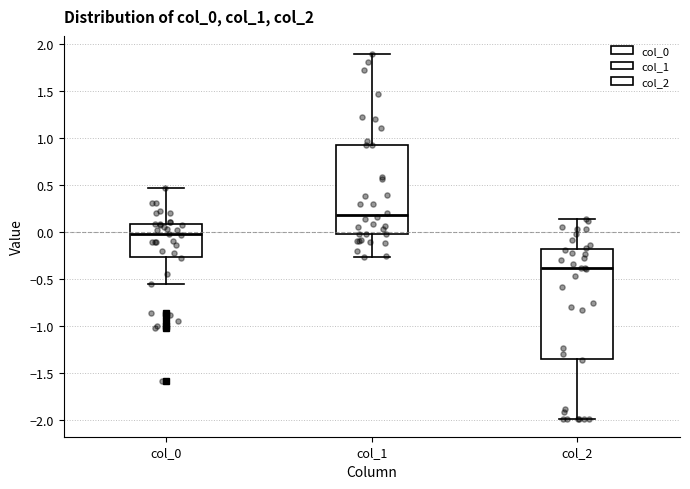

Which box is the tallest, from its lower edge to its upper edge?

col_2